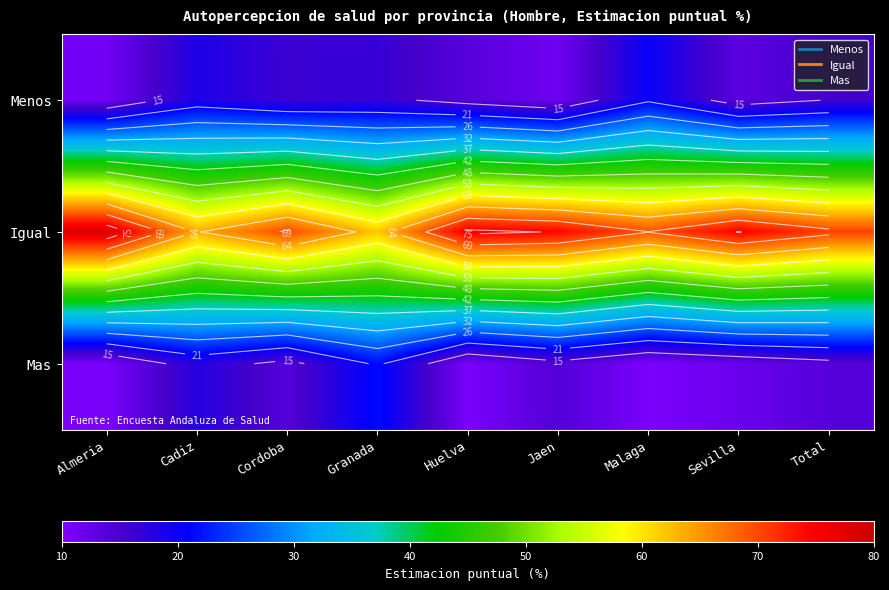

What is the sum of all Menos values?

136.9